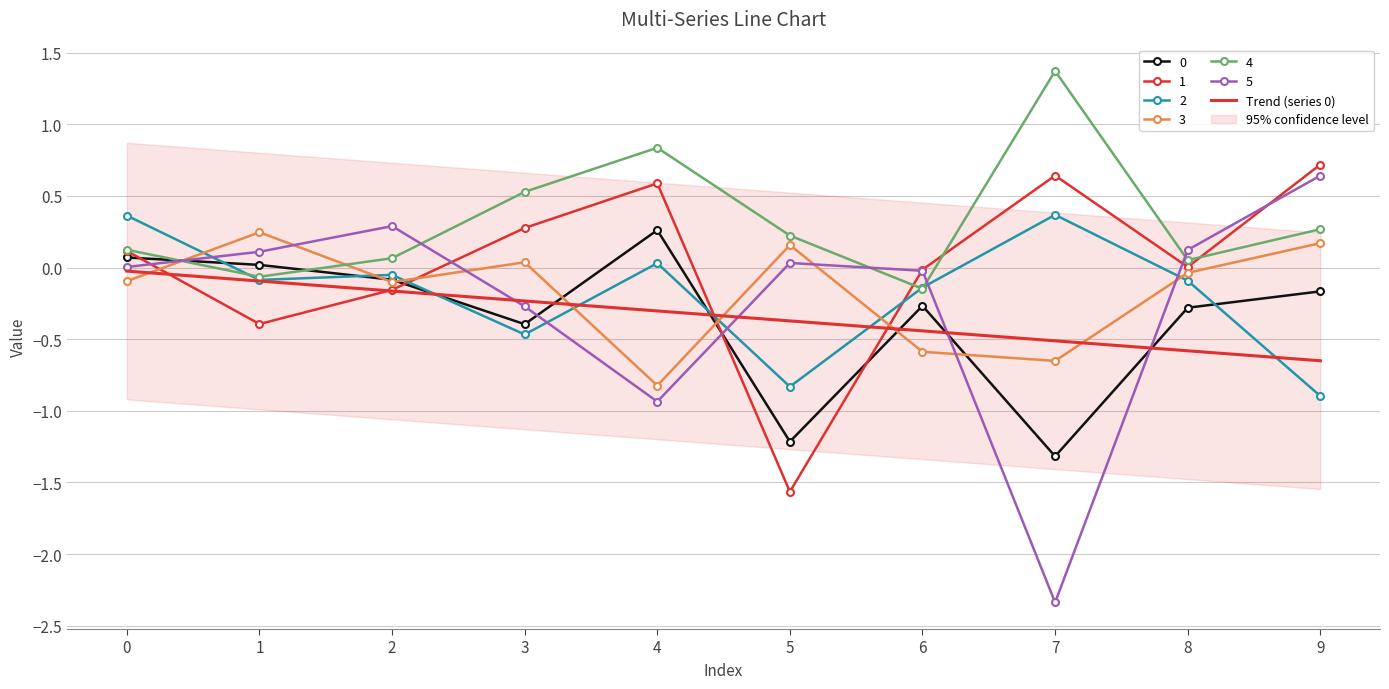

How many lines are shown in the chart?

6